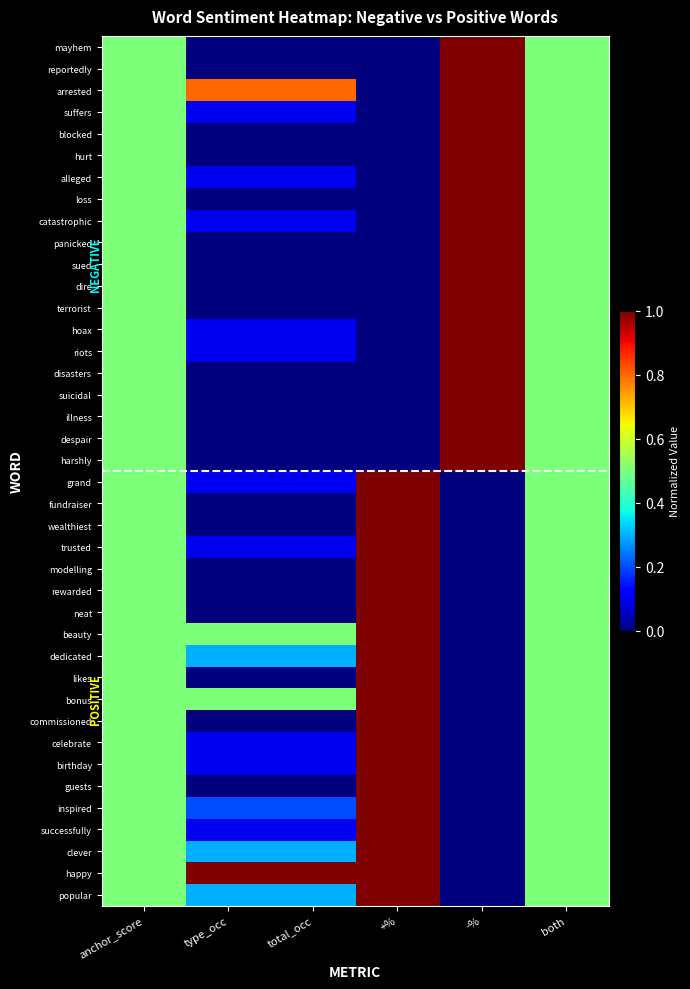

Reading right to left, extract all data points from this chart.

mayhem: both=0.5	-%=1.0	+%=0.0	total_occ=0.0	type_occ=0.0	anchor_score=0.5
reportedly: both=0.5	-%=1.0	+%=0.0	total_occ=0.0	type_occ=0.0	anchor_score=0.5
arrested: both=0.5	-%=1.0	+%=0.0	total_occ=0.8	type_occ=0.8	anchor_score=0.5
suffers: both=0.5	-%=1.0	+%=0.0	total_occ=0.1	type_occ=0.1	anchor_score=0.5
blocked: both=0.5	-%=1.0	+%=0.0	total_occ=0.0	type_occ=0.0	anchor_score=0.5
hurt: both=0.5	-%=1.0	+%=0.0	total_occ=0.0	type_occ=0.0	anchor_score=0.5
alleged: both=0.5	-%=1.0	+%=0.0	total_occ=0.1	type_occ=0.1	anchor_score=0.5
loss: both=0.5	-%=1.0	+%=0.0	total_occ=0.0	type_occ=0.0	anchor_score=0.5
catastrophic: both=0.5	-%=1.0	+%=0.0	total_occ=0.1	type_occ=0.1	anchor_score=0.5
panicked: both=0.5	-%=1.0	+%=0.0	total_occ=0.0	type_occ=0.0	anchor_score=0.5
sued: both=0.5	-%=1.0	+%=0.0	total_occ=0.0	type_occ=0.0	anchor_score=0.5
dire: both=0.5	-%=1.0	+%=0.0	total_occ=0.0	type_occ=0.0	anchor_score=0.5
terrorist: both=0.5	-%=1.0	+%=0.0	total_occ=0.0	type_occ=0.0	anchor_score=0.5
hoax: both=0.5	-%=1.0	+%=0.0	total_occ=0.1	type_occ=0.1	anchor_score=0.5
riots: both=0.5	-%=1.0	+%=0.0	total_occ=0.1	type_occ=0.1	anchor_score=0.5
disasters: both=0.5	-%=1.0	+%=0.0	total_occ=0.0	type_occ=0.0	anchor_score=0.5
suicidal: both=0.5	-%=1.0	+%=0.0	total_occ=0.0	type_occ=0.0	anchor_score=0.5
illness: both=0.5	-%=1.0	+%=0.0	total_occ=0.0	type_occ=0.0	anchor_score=0.5
despair: both=0.5	-%=1.0	+%=0.0	total_occ=0.0	type_occ=0.0	anchor_score=0.5
harshly: both=0.5	-%=1.0	+%=0.0	total_occ=0.0	type_occ=0.0	anchor_score=0.5
grand: both=0.5	-%=0.0	+%=1.0	total_occ=0.1	type_occ=0.1	anchor_score=0.5
fundraiser: both=0.5	-%=0.0	+%=1.0	total_occ=0.0	type_occ=0.0	anchor_score=0.5
wealthiest: both=0.5	-%=0.0	+%=1.0	total_occ=0.0	type_occ=0.0	anchor_score=0.5
trusted: both=0.5	-%=0.0	+%=1.0	total_occ=0.1	type_occ=0.1	anchor_score=0.5
modelling: both=0.5	-%=0.0	+%=1.0	total_occ=0.0	type_occ=0.0	anchor_score=0.5
rewarded: both=0.5	-%=0.0	+%=1.0	total_occ=0.0	type_occ=0.0	anchor_score=0.5
neat: both=0.5	-%=0.0	+%=1.0	total_occ=0.0	type_occ=0.0	anchor_score=0.5
beauty: both=0.5	-%=0.0	+%=1.0	total_occ=0.5	type_occ=0.5	anchor_score=0.5
dedicated: both=0.5	-%=0.0	+%=1.0	total_occ=0.3	type_occ=0.3	anchor_score=0.5
likes: both=0.5	-%=0.0	+%=1.0	total_occ=0.0	type_occ=0.0	anchor_score=0.5
bonus: both=0.5	-%=0.0	+%=1.0	total_occ=0.5	type_occ=0.5	anchor_score=0.5
commissioned: both=0.5	-%=0.0	+%=1.0	total_occ=0.0	type_occ=0.0	anchor_score=0.5
celebrate: both=0.5	-%=0.0	+%=1.0	total_occ=0.1	type_occ=0.1	anchor_score=0.5
birthday: both=0.5	-%=0.0	+%=1.0	total_occ=0.1	type_occ=0.1	anchor_score=0.5
guests: both=0.5	-%=0.0	+%=1.0	total_occ=0.0	type_occ=0.0	anchor_score=0.5
inspired: both=0.5	-%=0.0	+%=1.0	total_occ=0.2	type_occ=0.2	anchor_score=0.5
successfully: both=0.5	-%=0.0	+%=1.0	total_occ=0.1	type_occ=0.1	anchor_score=0.5
clever: both=0.5	-%=0.0	+%=1.0	total_occ=0.3	type_occ=0.3	anchor_score=0.5
happy: both=0.5	-%=0.0	+%=1.0	total_occ=1.0	type_occ=1.0	anchor_score=0.5
popular: both=0.5	-%=0.0	+%=1.0	total_occ=0.3	type_occ=0.3	anchor_score=0.5